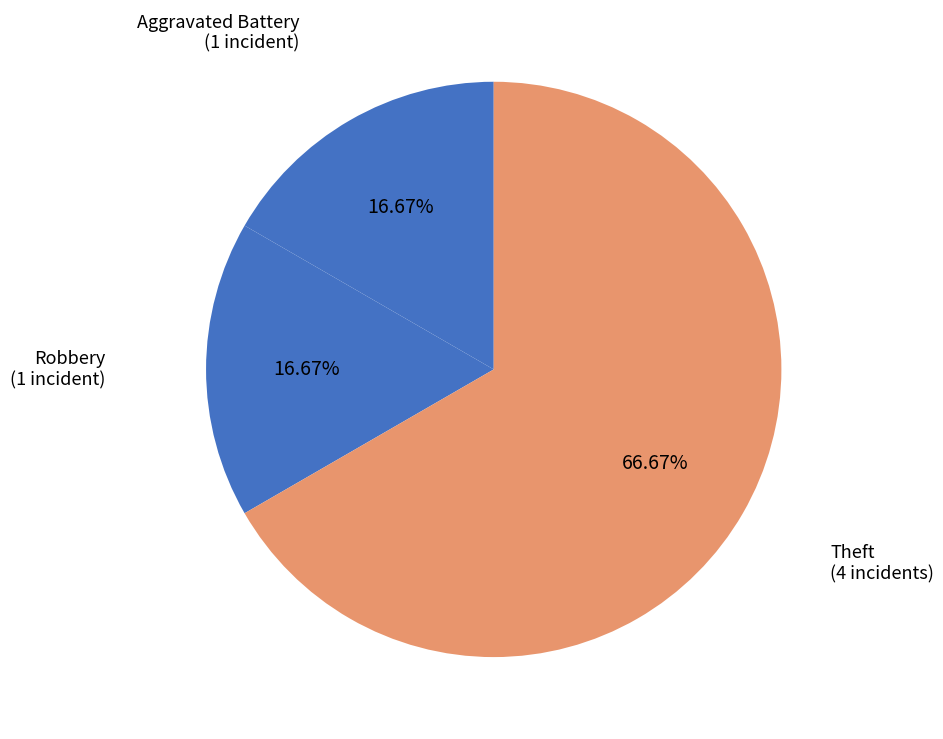

How many slices are in this pie chart?

3